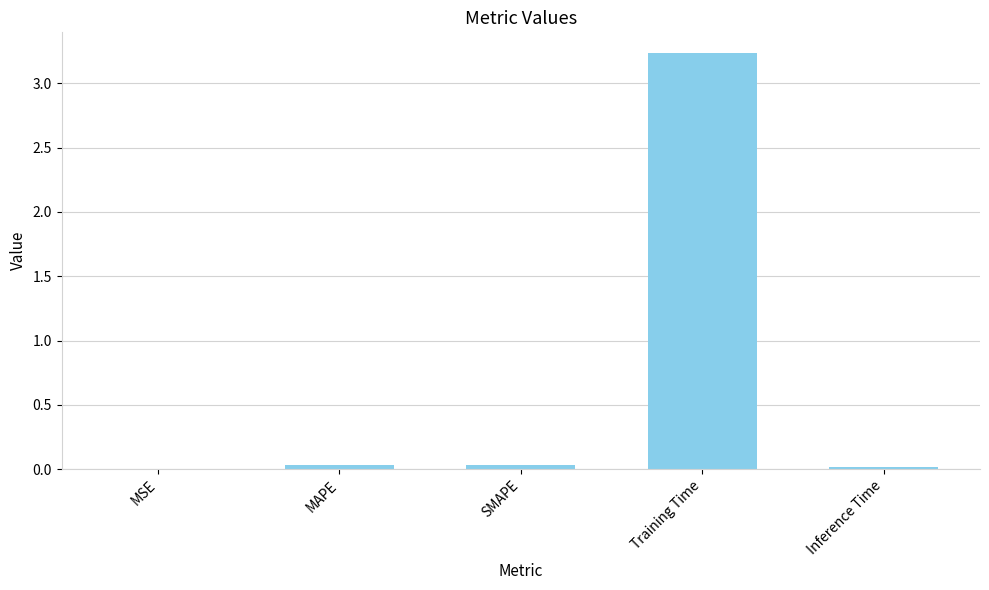

Read the value at Training Time.

3.2